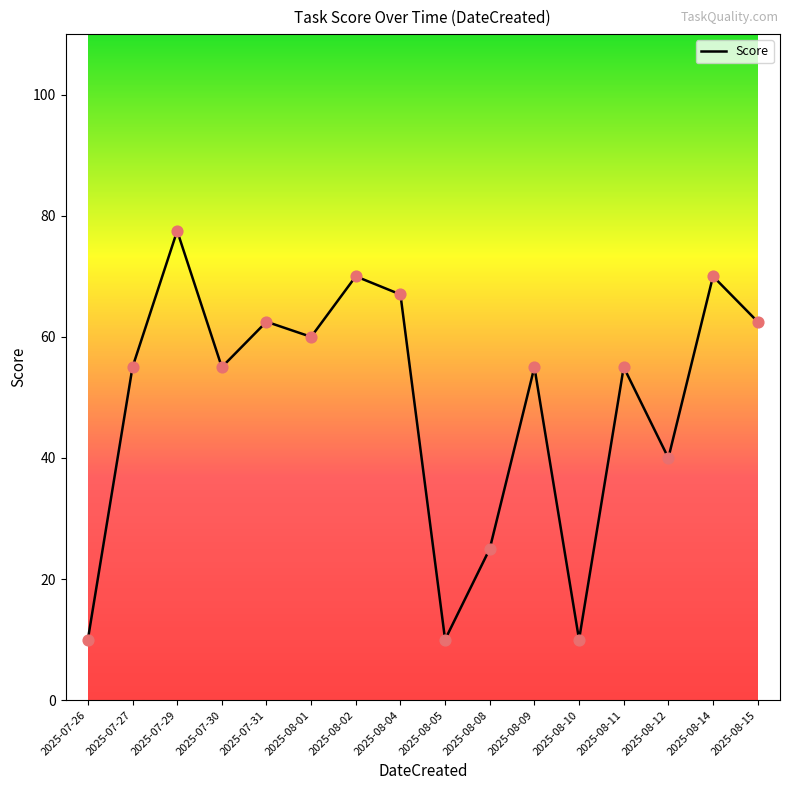

What is the change in value from 2025-08-12 to 2025-08-15?

+22.5